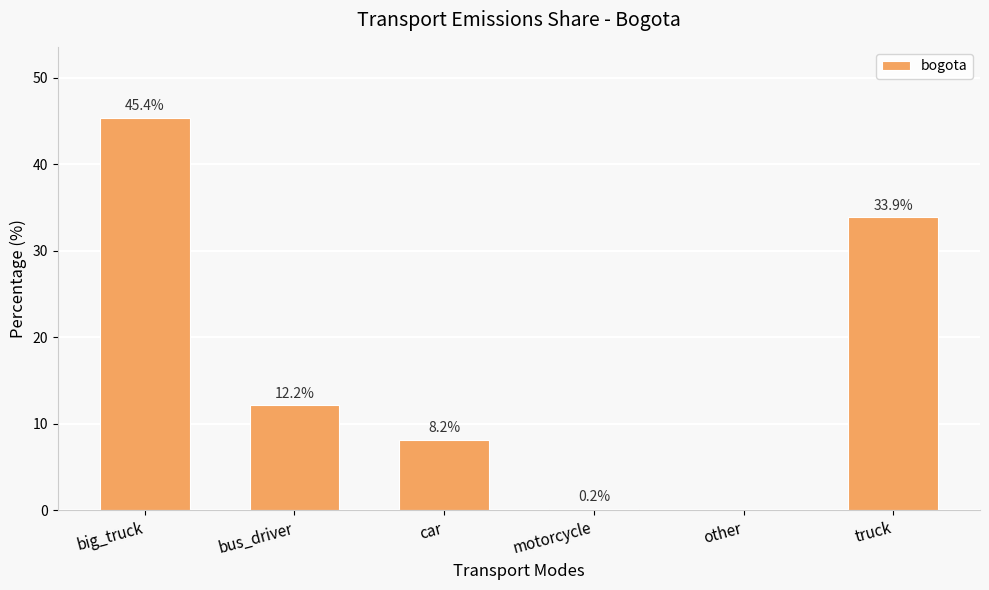

True or false: the data shows 12.2 at bus_driver.

True